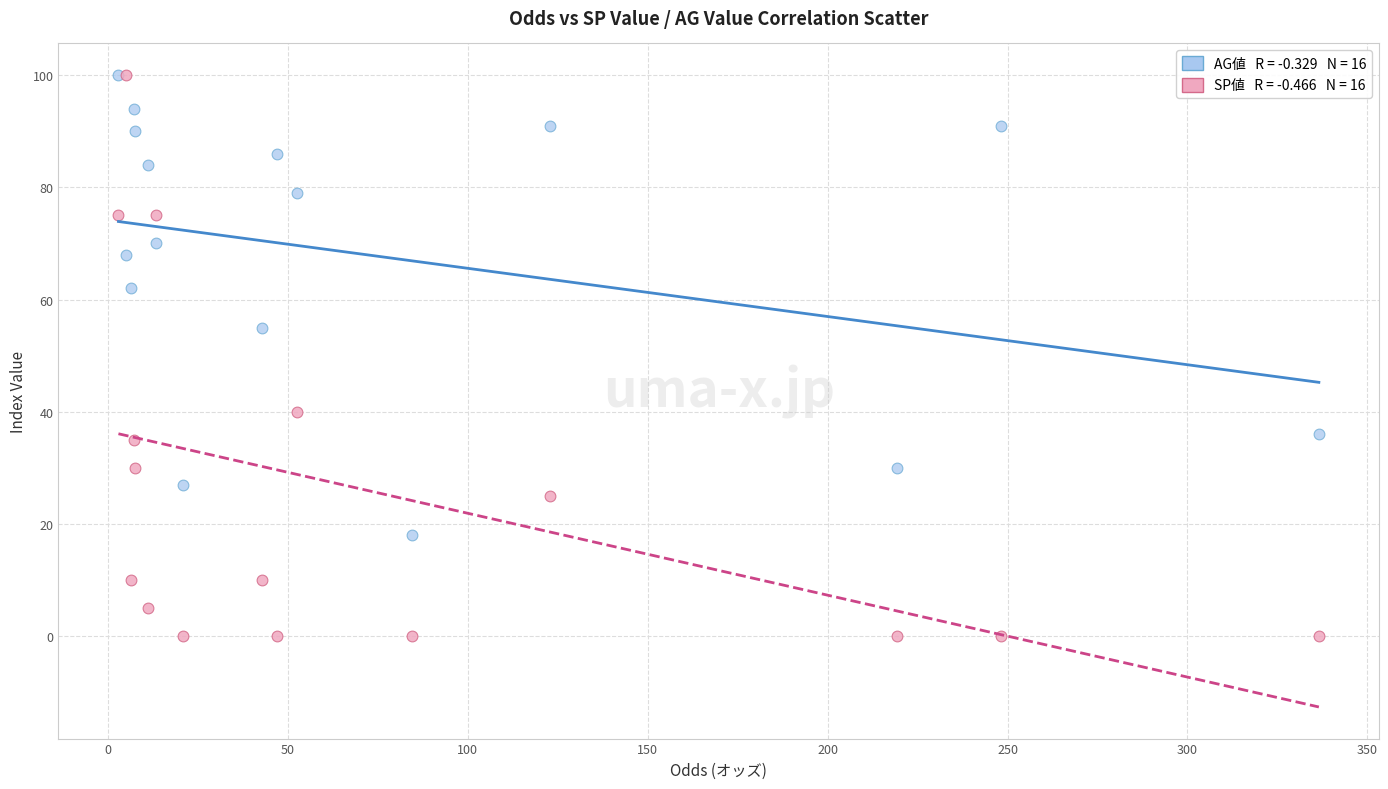

Across all series, what Y value is closest to 50?

55